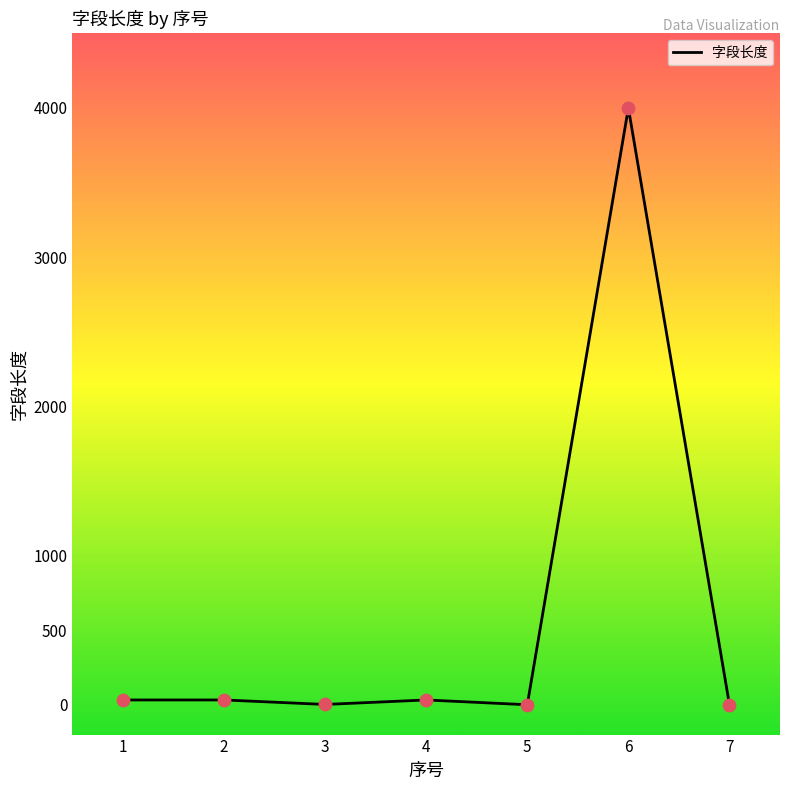

What is the change in value from 4 to 6?

+3968